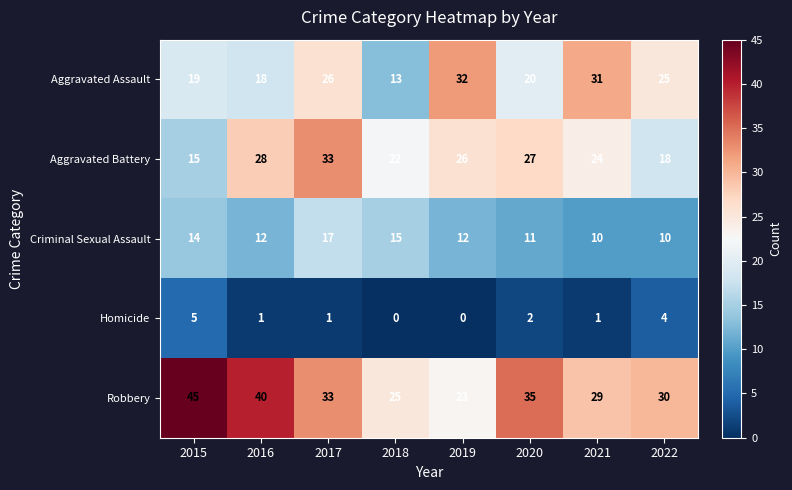

Is it true that Robbery equals 35 at 2020?

True